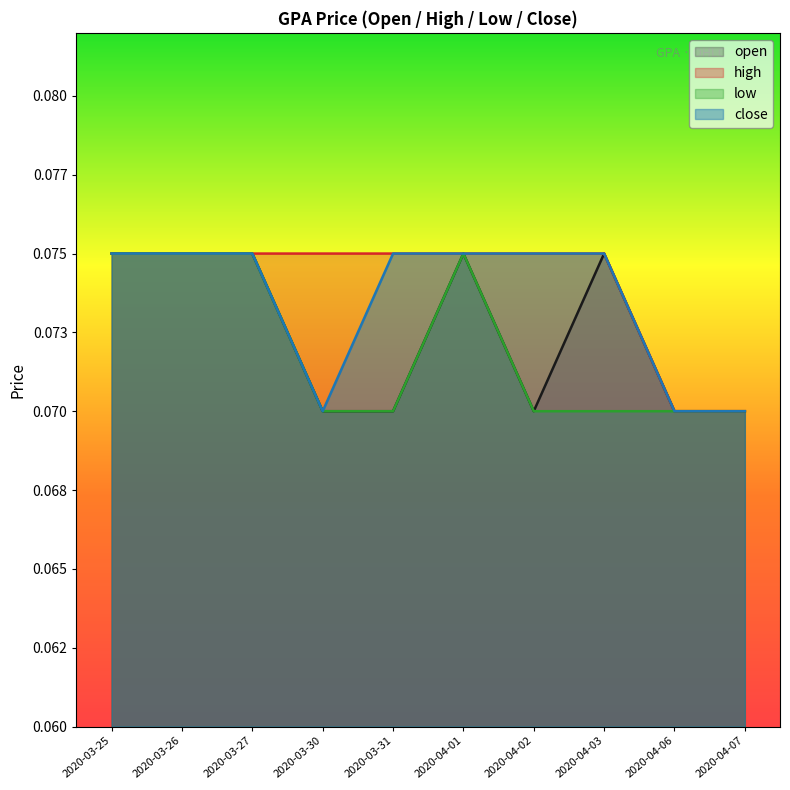

Which has a higher value, 2020-03-30 or 2020-04-02?

2020-03-30